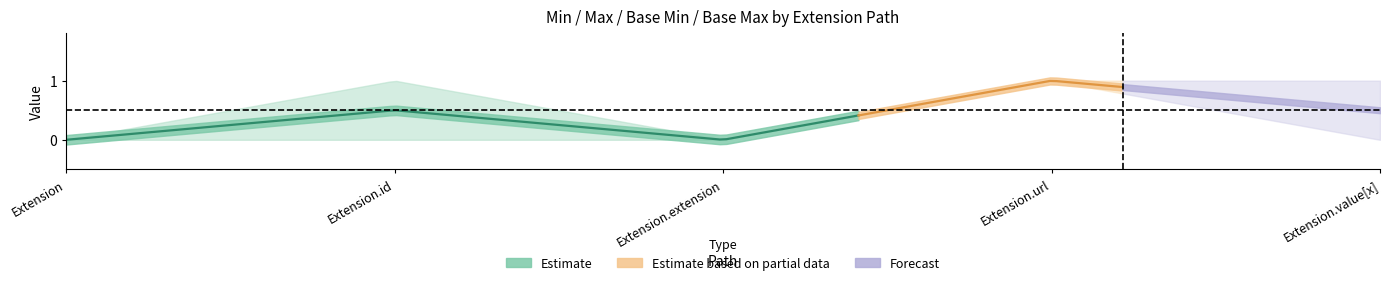

Is it true that Base Min equals 0 at Extension.id?

True